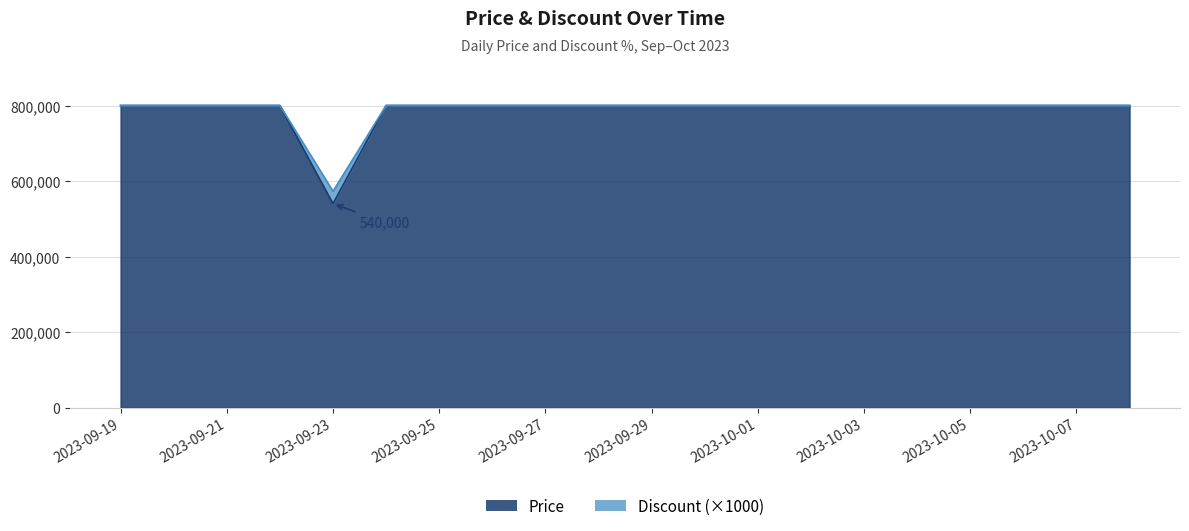

Where is Discount nearest to the value 686500?

2023-09-19